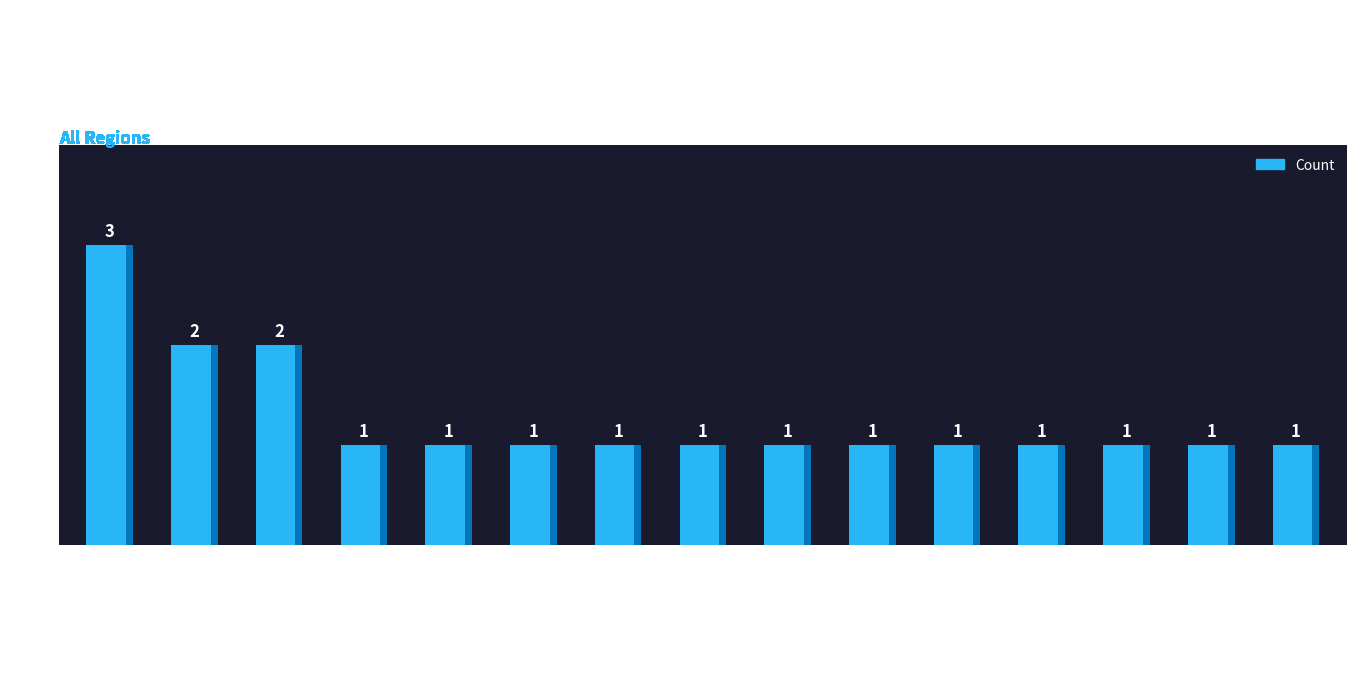

Are the bars horizontal?

No